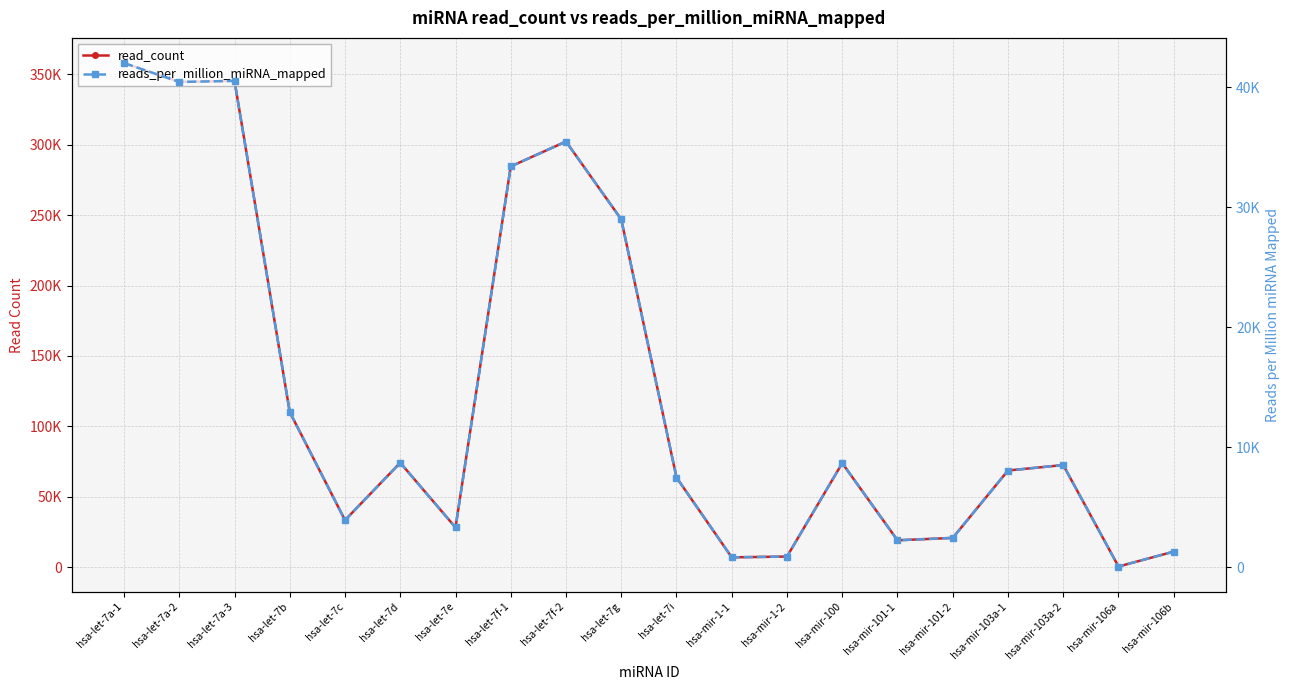

What value does the reads_per_million_miRNA_mapped series have at hsa-let-7a-3?

40541.3